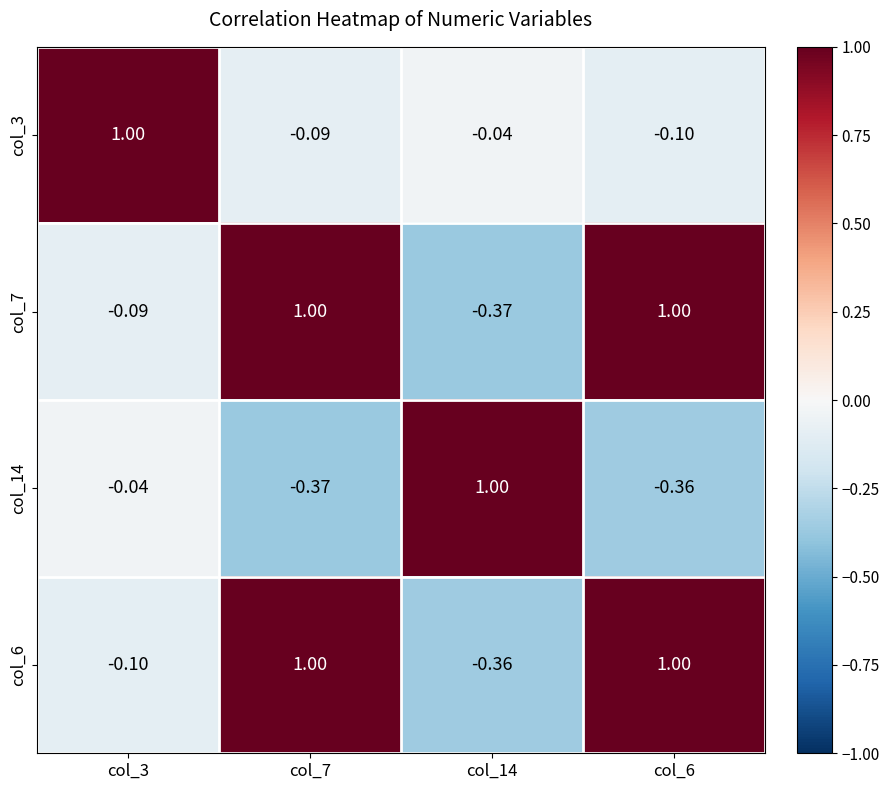

At how many categories does at least one series exceed 0?

4